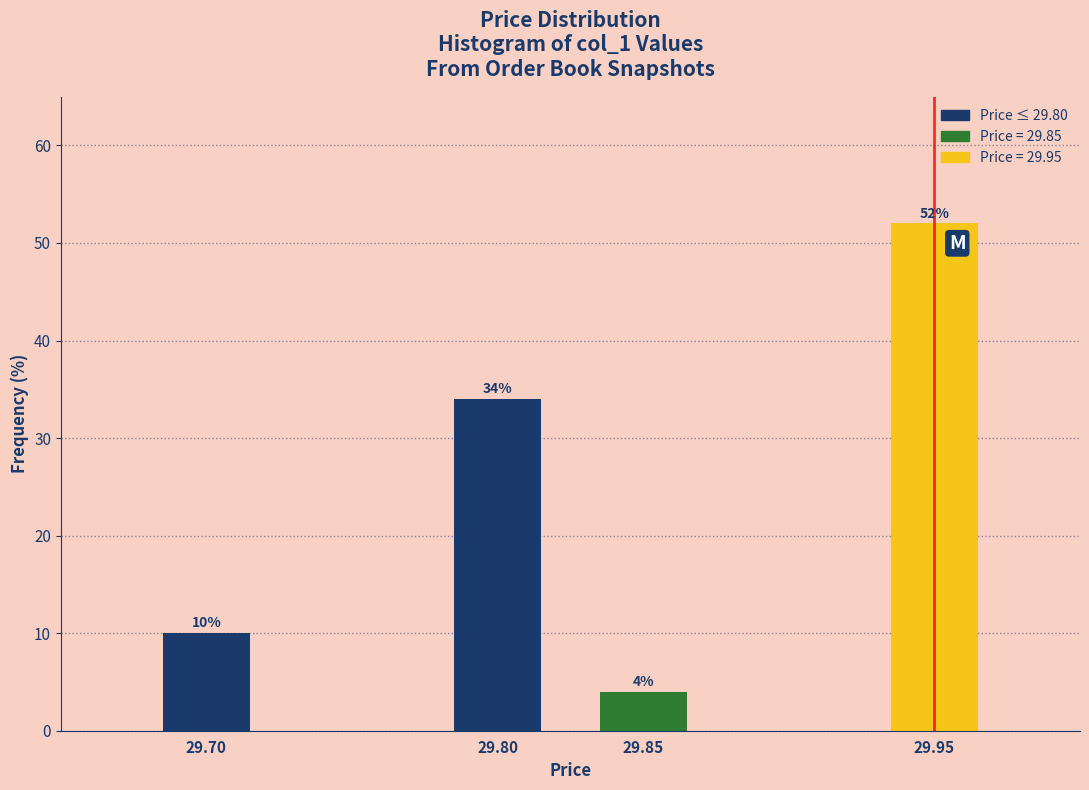

Reading left to right, list all the values displayed in this chart.

29.70=10	29.80=34	29.85=4	29.95=52